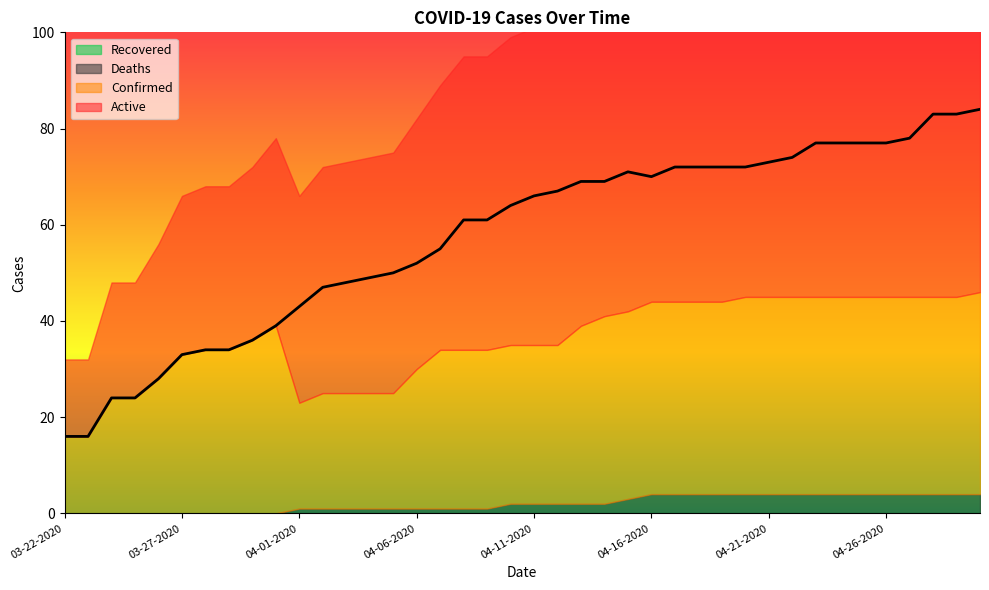

True or false: Confirmed and Recovered intersect in this chart.

False